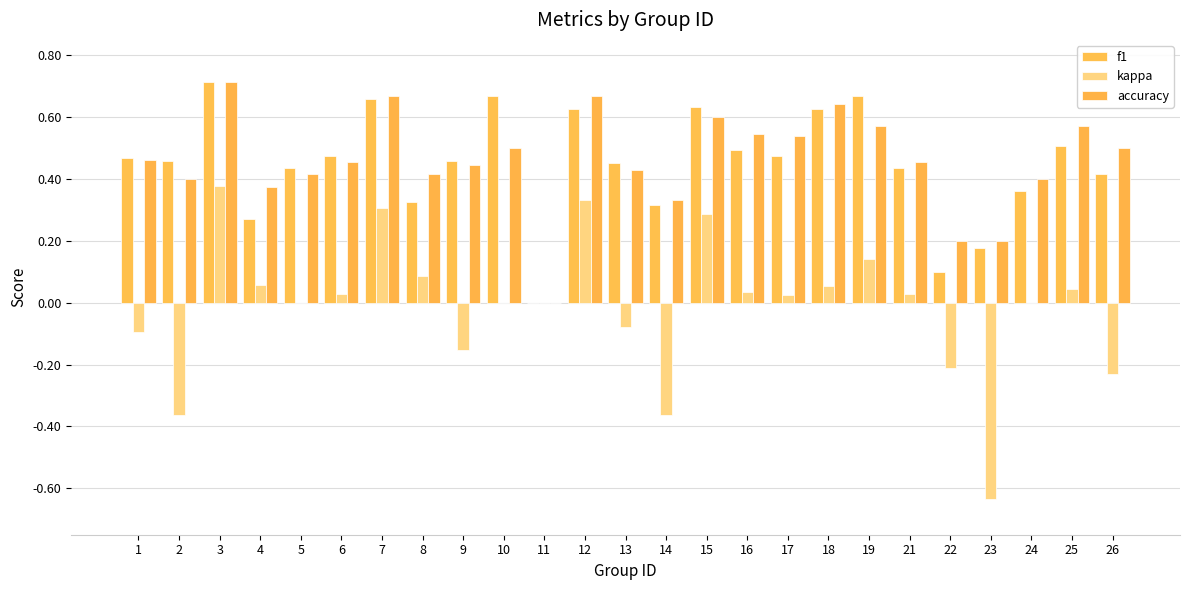

List the labels in order of kappa value, largest first.

3, 12, 7, 15, 19, 8, 4, 18, 25, 16, 6, 21, 17, 5, 10, 11, 24, 13, 1, 9, 22, 26, 2, 14, 23